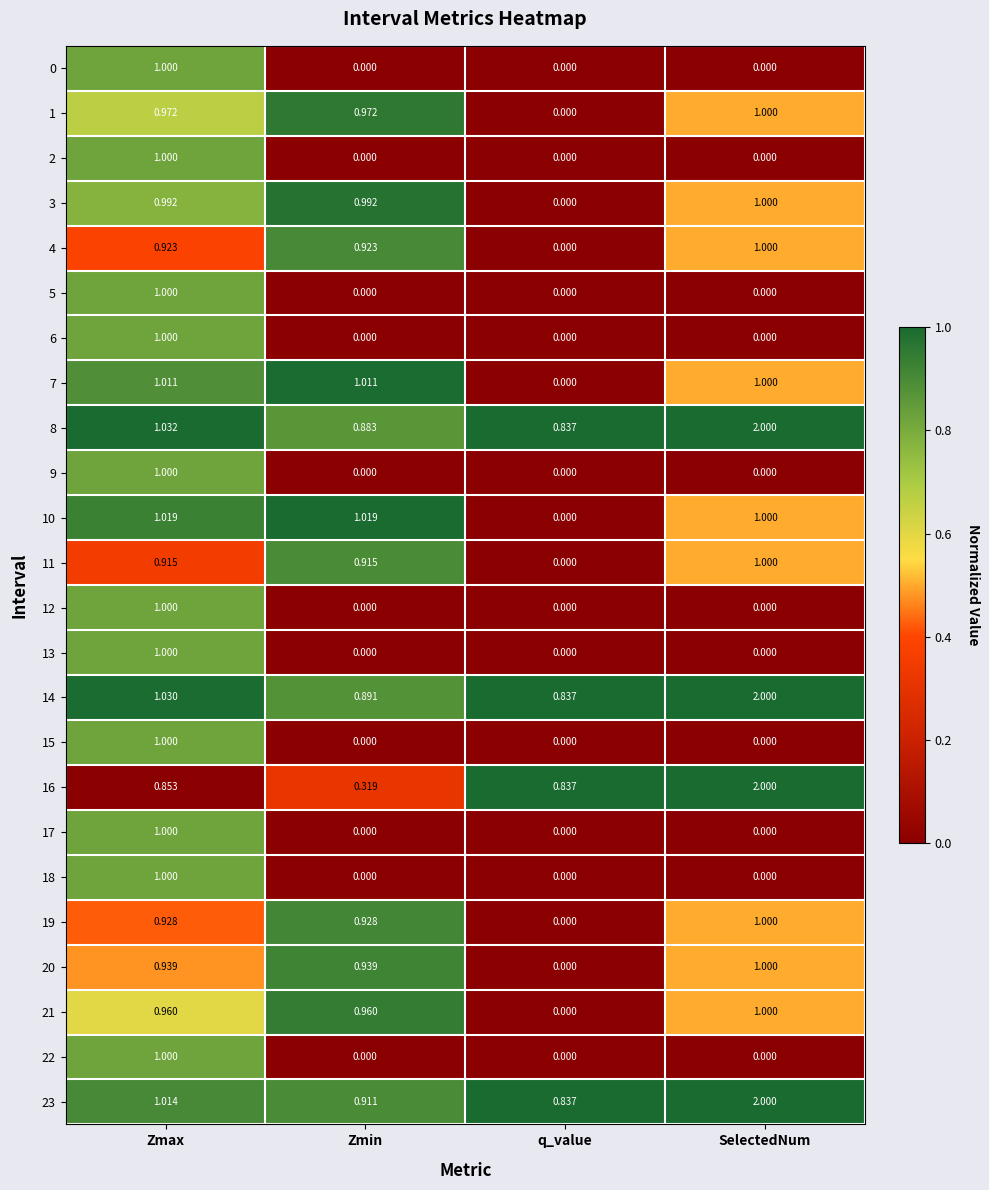

At which category is the sum across all series the highest?

Zmax